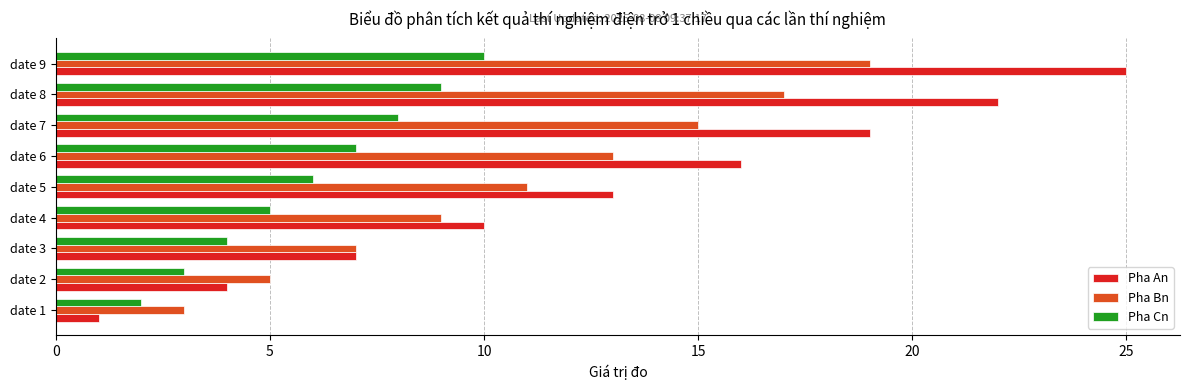

What is the difference between the maximum and minimum values in the Pha An series?

24